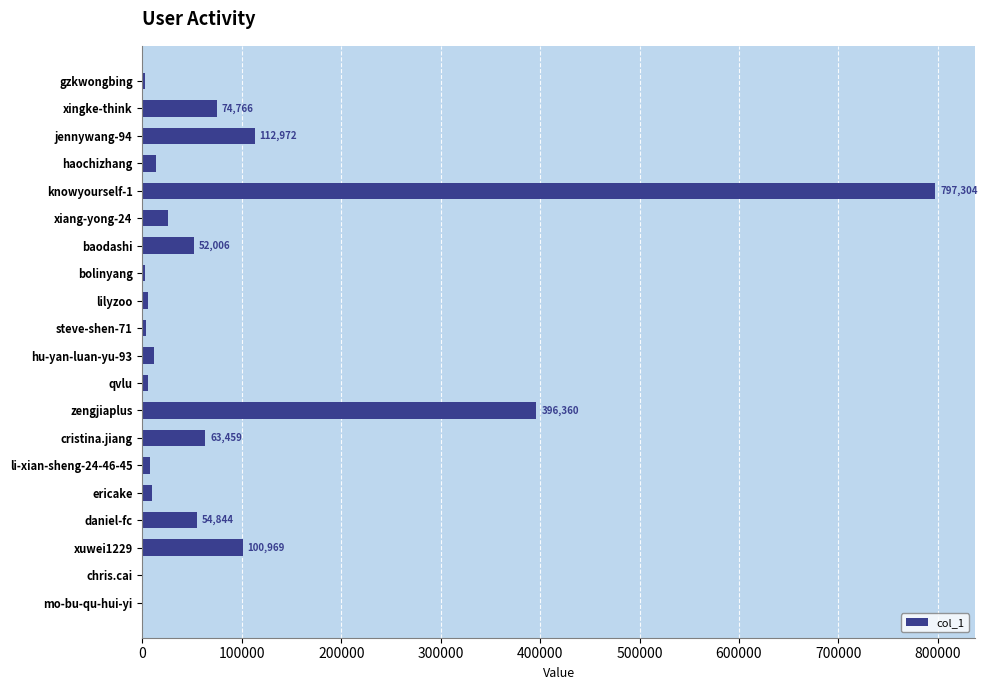

Between knowyourself-1 and zengjiaplus, which is larger?

knowyourself-1